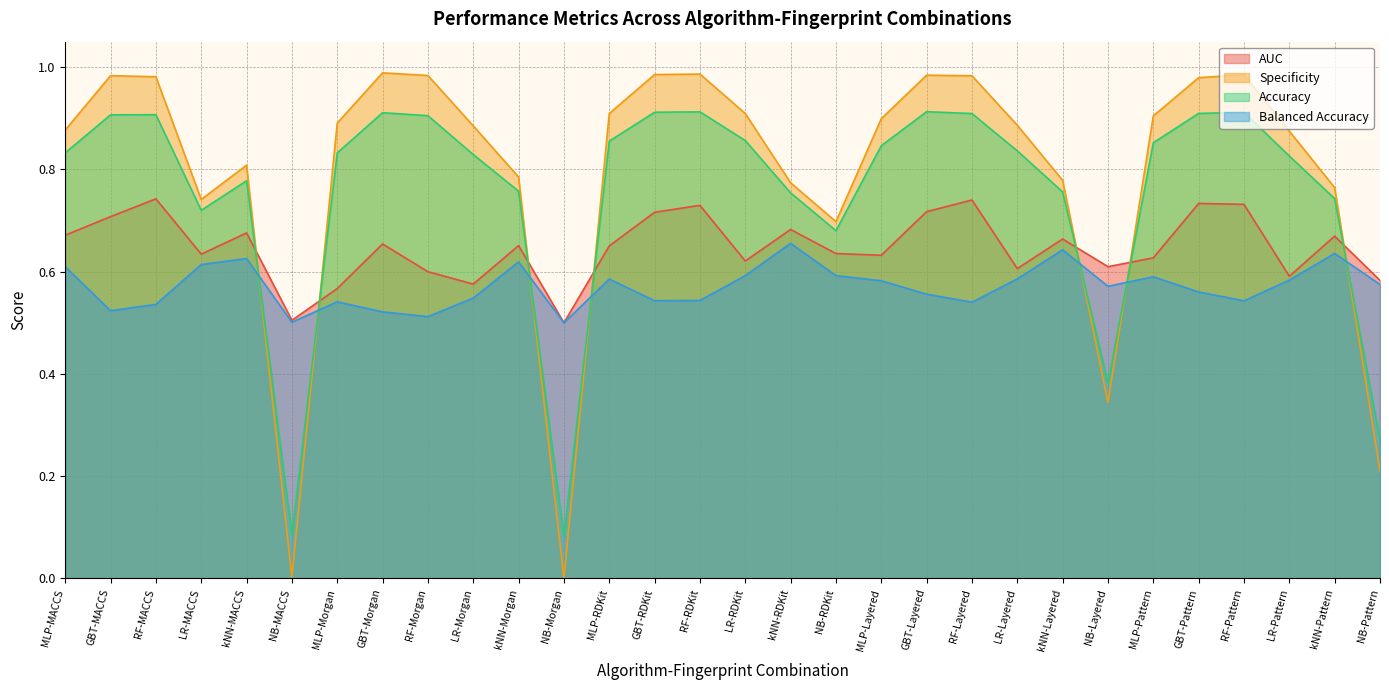

Reading right to left, what are all the values shown in this chart?

AUC: 0.6	0.7	0.6	0.7	0.7	0.6	0.6	0.7	0.6	0.7	0.7	0.6	0.6	0.7	0.6	0.7	0.7	0.7	0.5	0.7	0.6	0.6	0.7	0.6	0.5	0.7	0.6	0.7	0.7	0.7
Specificity: 0.2	0.8	0.9	1.0	1.0	0.9	0.3	0.8	0.9	1.0	1.0	0.9	0.7	0.8	0.9	1.0	1.0	0.9	0.0	0.8	0.9	1.0	1.0	0.9	0.0	0.8	0.7	1.0	1.0	0.9
Accuracy: 0.3	0.7	0.8	0.9	0.9	0.9	0.4	0.8	0.8	0.9	0.9	0.8	0.7	0.8	0.9	0.9	0.9	0.9	0.1	0.8	0.8	0.9	0.9	0.8	0.1	0.8	0.7	0.9	0.9	0.8
Balanced Accuracy: 0.6	0.6	0.6	0.5	0.6	0.6	0.6	0.6	0.6	0.5	0.6	0.6	0.6	0.7	0.6	0.5	0.5	0.6	0.5	0.6	0.5	0.5	0.5	0.5	0.5	0.6	0.6	0.5	0.5	0.6